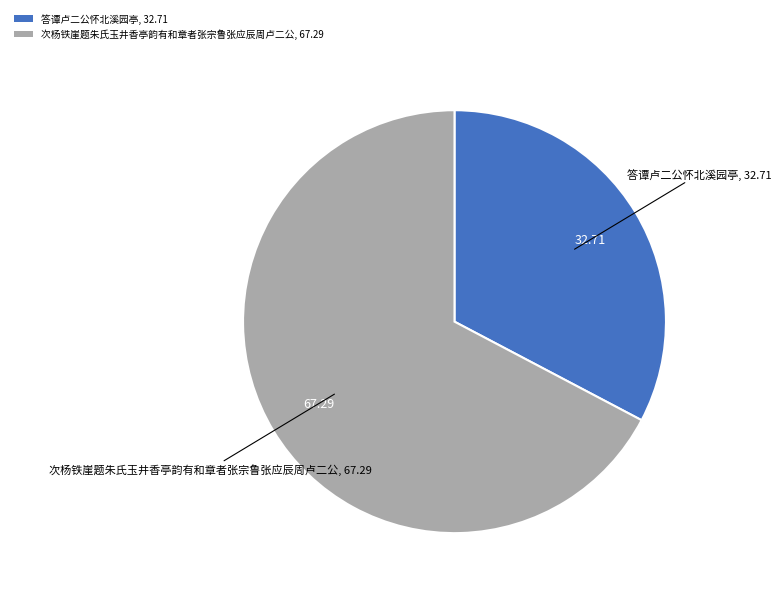

Rank the categories by value from highest to lowest.

次杨铁崖题朱氏玉井香亭韵有和章者张宗鲁张应辰周卢二公, 答谭卢二公怀北溪园亭